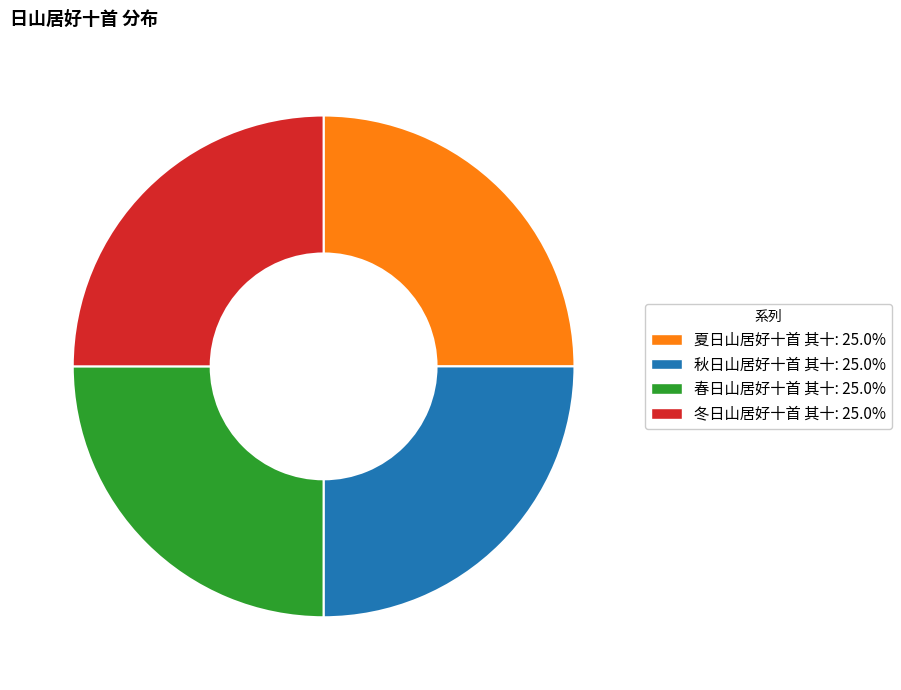

Is it true that 冬日山居好十首 其十 is 25% of the pie?

True